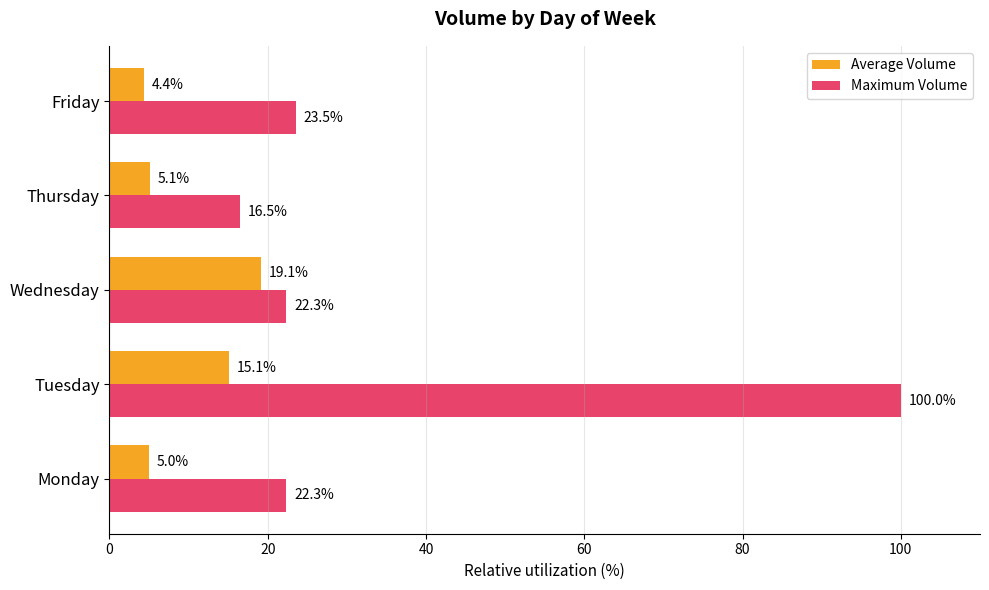

At which category does the chart reach its minimum across all series?

Friday